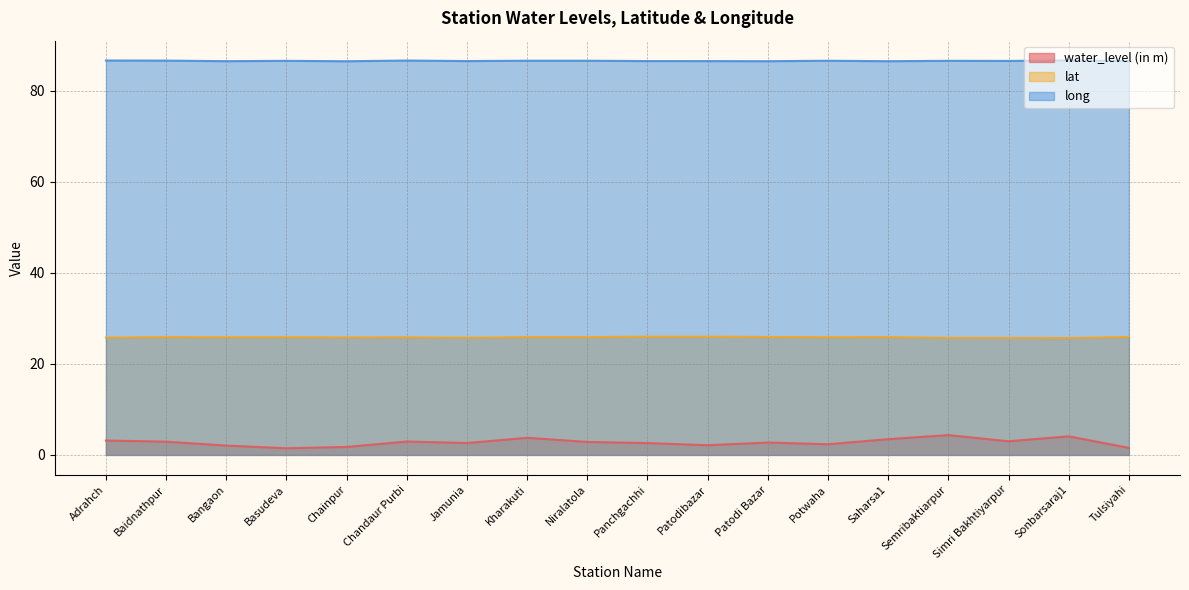

How many lines are shown in the chart?

3